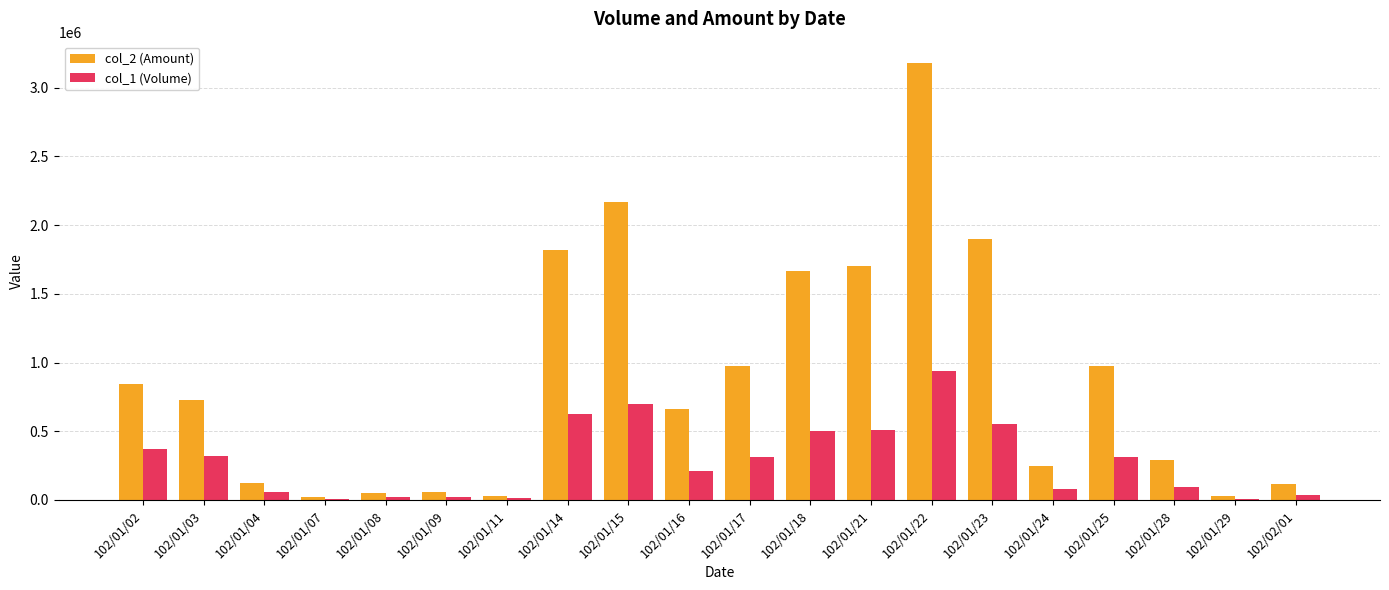

Is it true that col_1 (Volume) equals 9000 at 102/01/29?

True